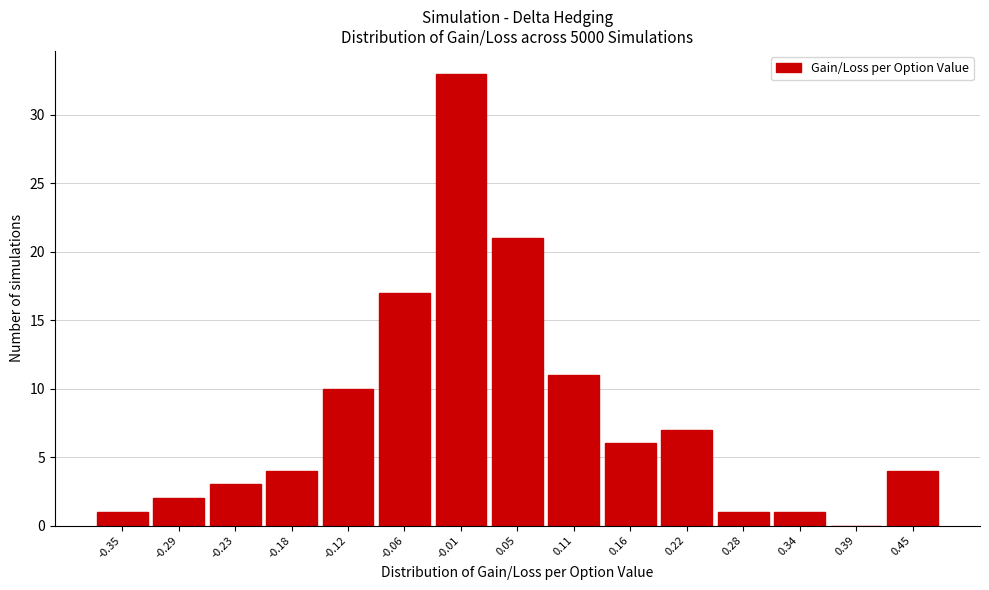

Reading left to right, what are all the values shown in this chart?

-0.35=1	-0.29=2	-0.23=3	-0.18=4	-0.12=10	-0.06=17	-0.01=33	0.05=21	0.11=11	0.16=6	0.22=7	0.28=1	0.34=1	0.39=0	0.45=4